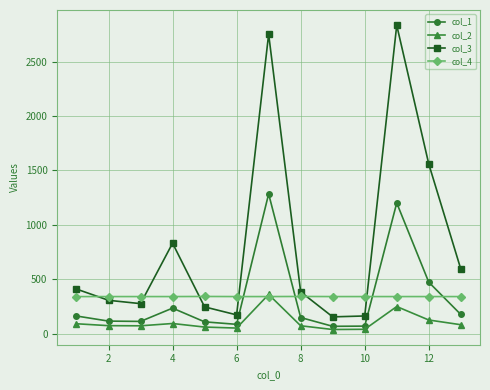

Which series has the widest spread of values?

col_3